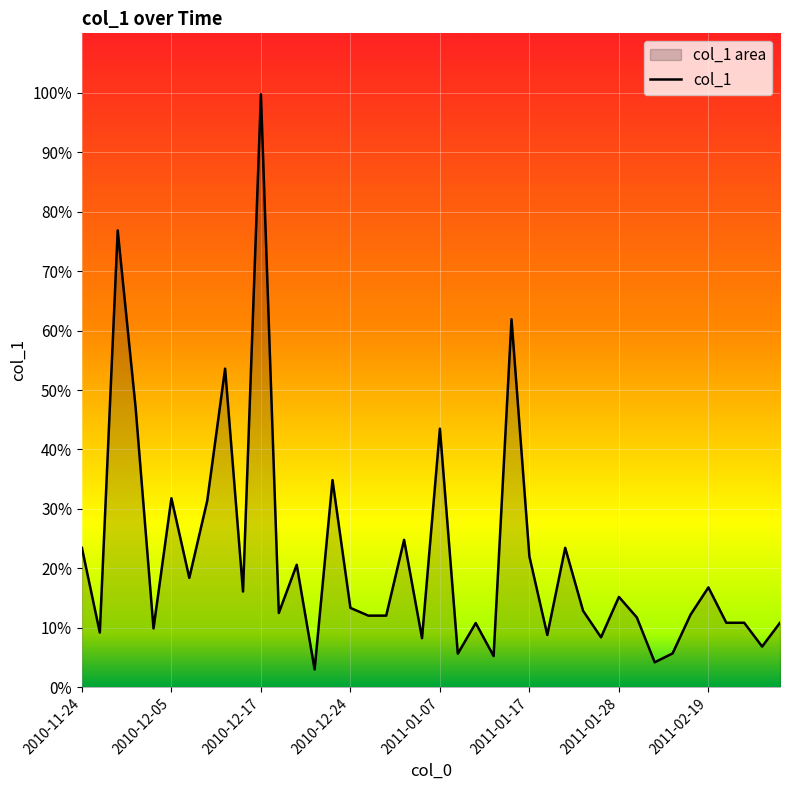

Count the number of categories in the chart.

40